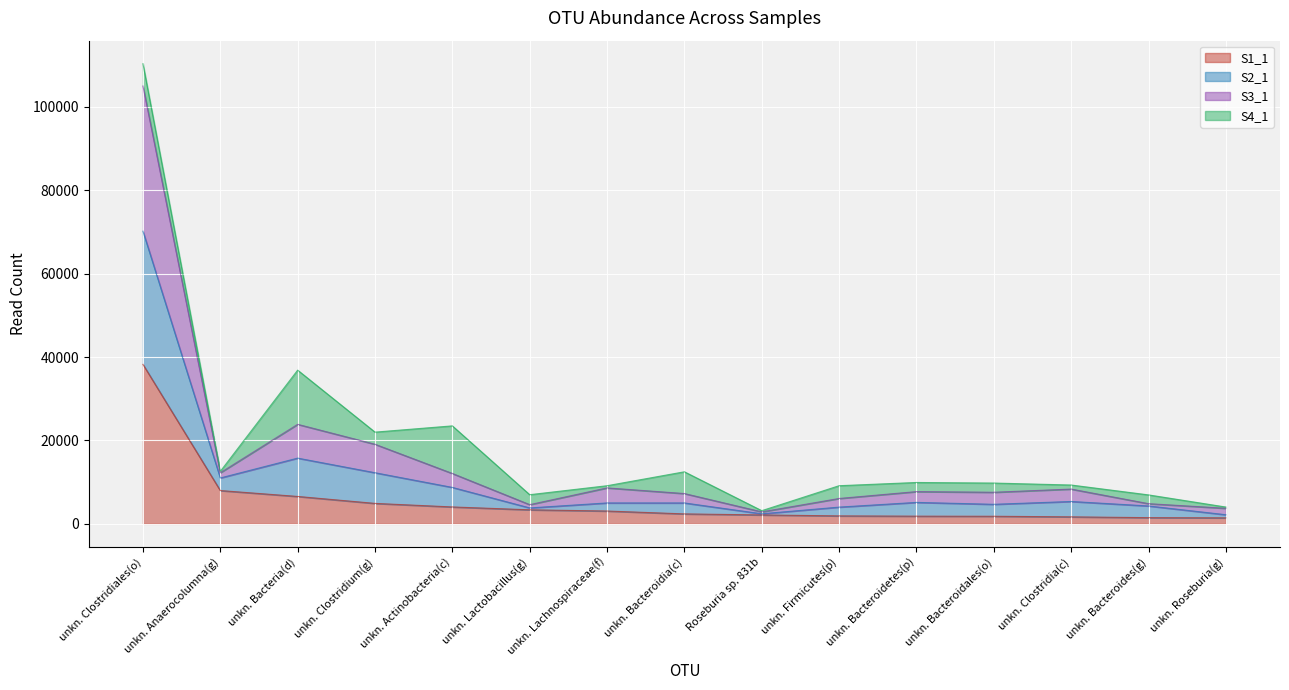

In S2_1, how many points are higher than both neighbors (excluding endpoints)?

4